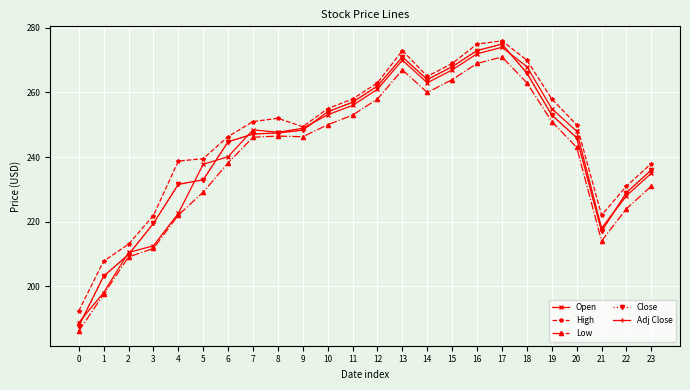

Is this an area chart (filled region under the line)?

No